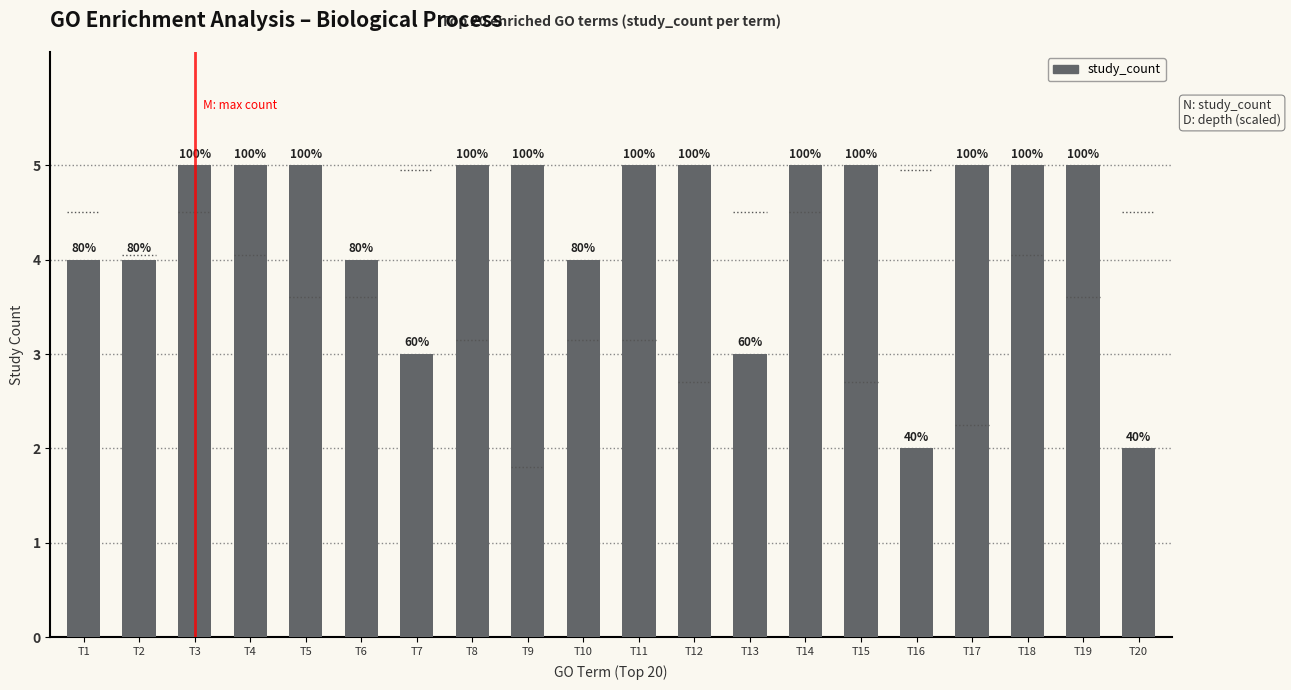

Where is the data nearest to the value 3?

T7